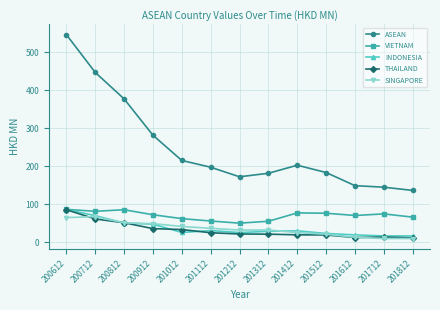

True or false: ASEAN and VIETNAM cross at least once.

False